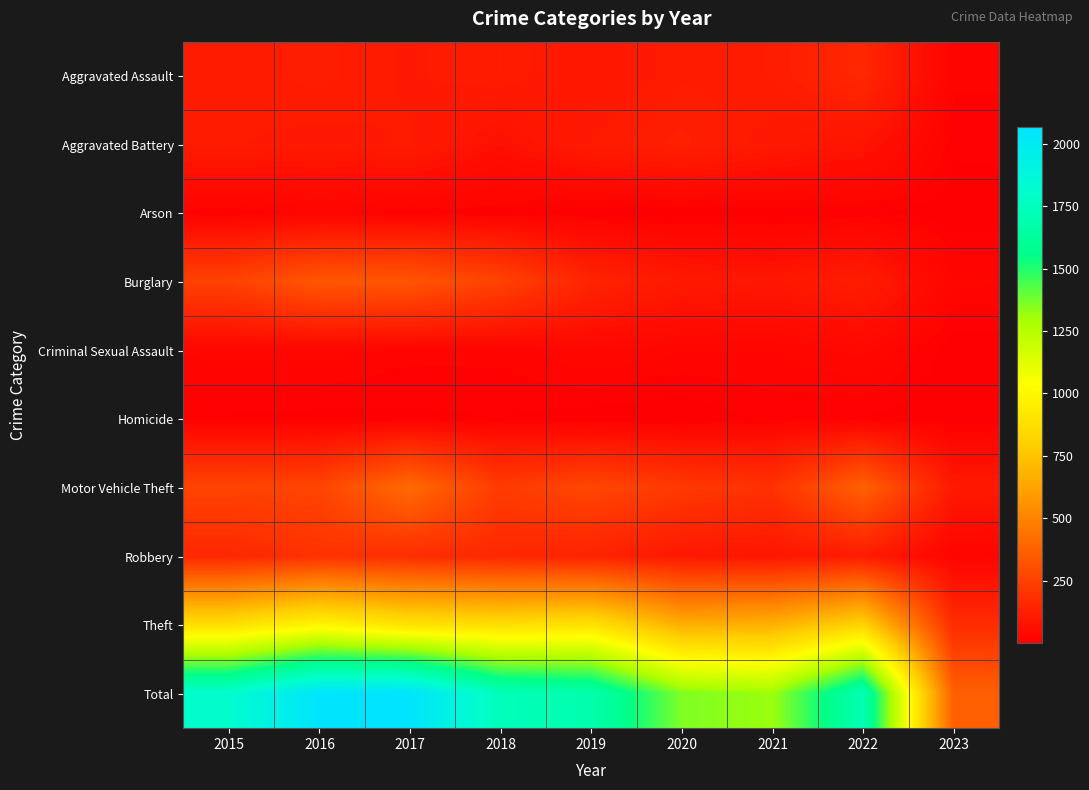

What is the maximum value shown in the chart?

2066